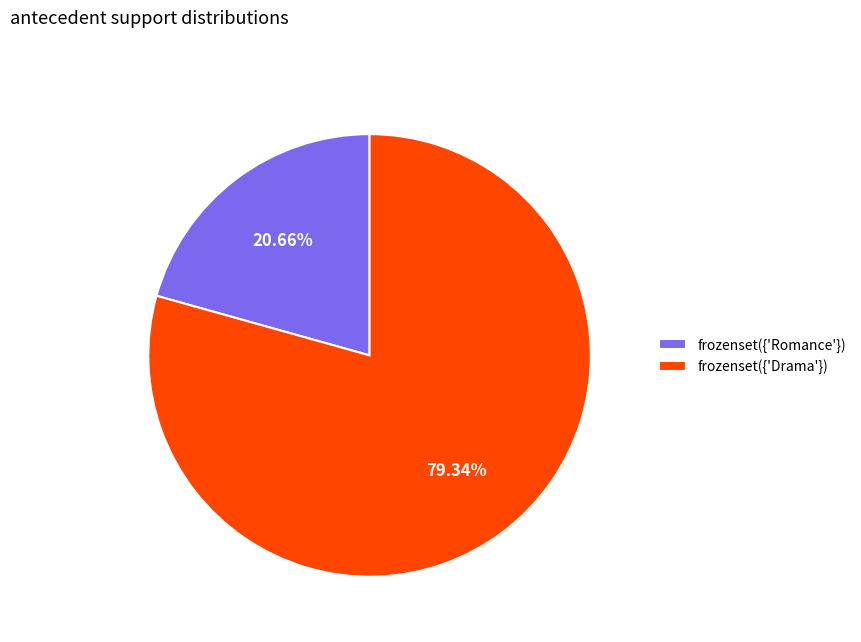

What portion of the pie excludes frozenset({'Drama'})?

20.7%